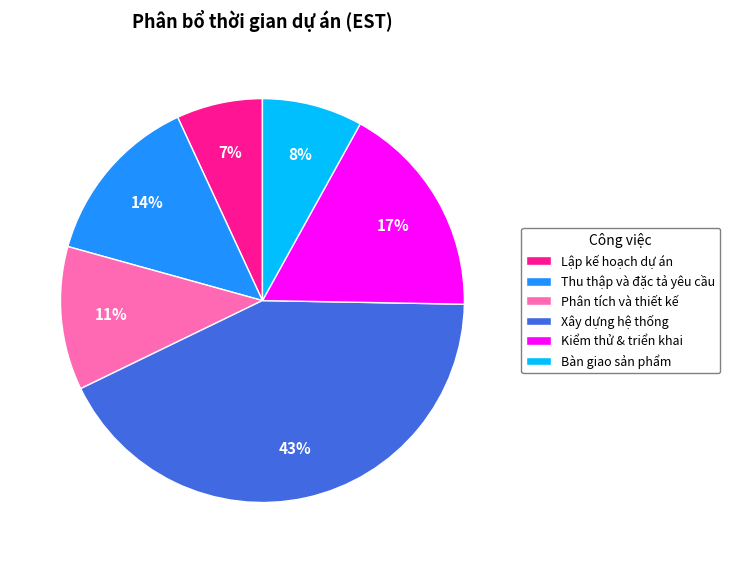

To the nearest percent, what percentage of the pie is Xây dựng hệ thống?

43%